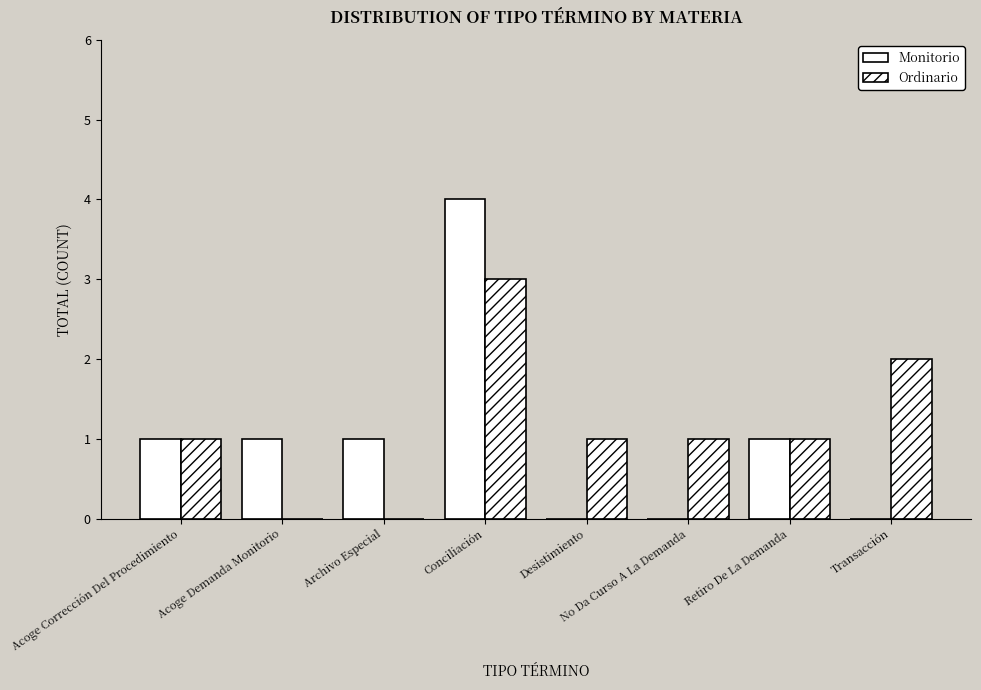

Reading left to right, transcribe all the data shown in this chart.

Monitorio: 1	1	1	4	0	0	1	0
Ordinario: 1	0	0	3	1	1	1	2